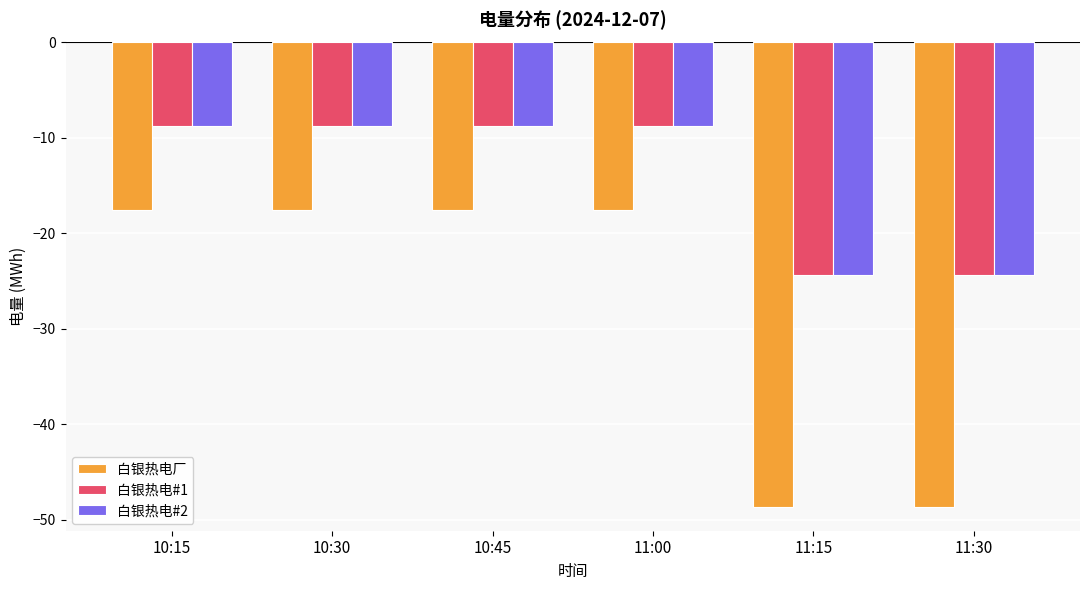

Which series has the largest range (max minus min)?

白银热电厂